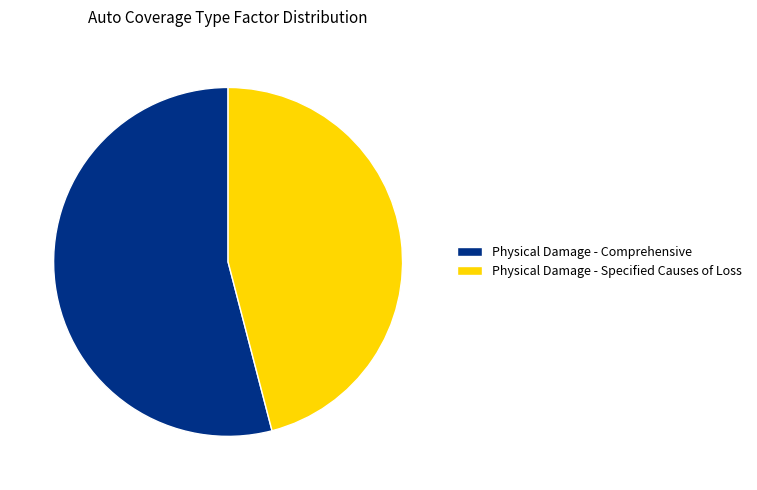

Rank the categories by value from lowest to highest.

Physical Damage - Specified Causes of Loss, Physical Damage - Comprehensive